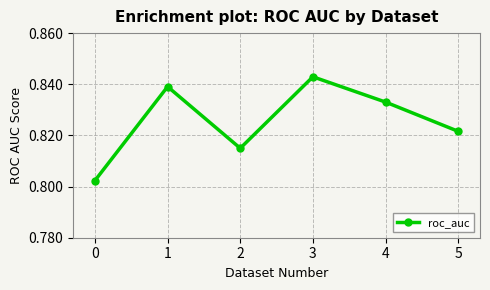

What is the sum of all values?

5.0